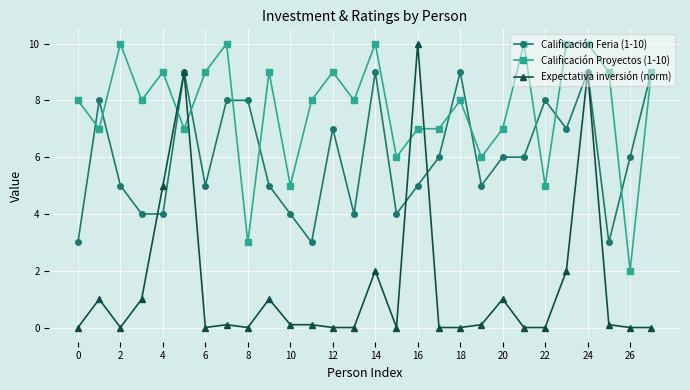

List the series in order of their overall mean, highest first.

Calificación Proyectos (1-10), Calificación Feria (1-10), Expectativa inversión (norm)